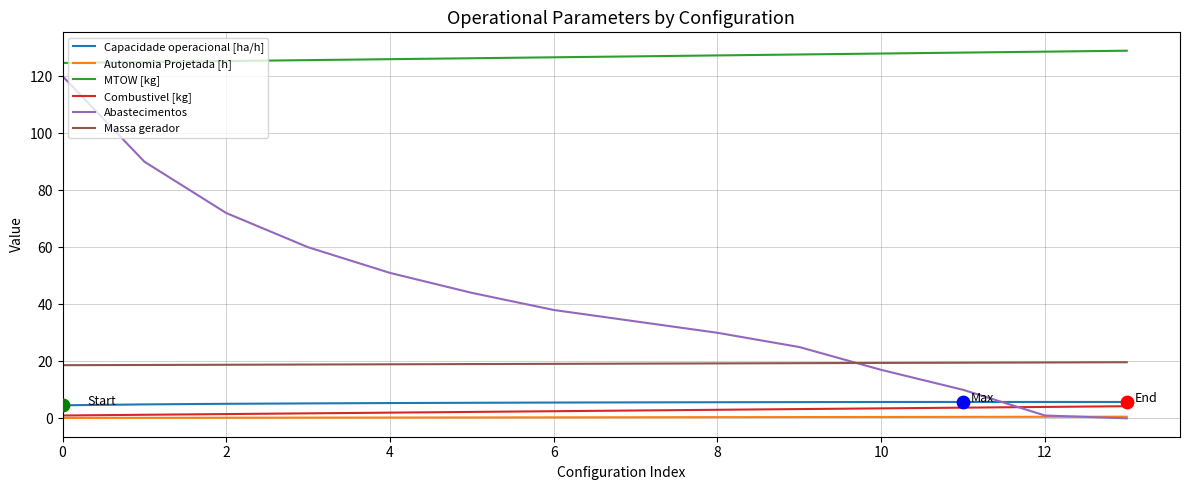

True or false: Massa gerador and Autonomia Projetada [h] intersect in this chart.

False